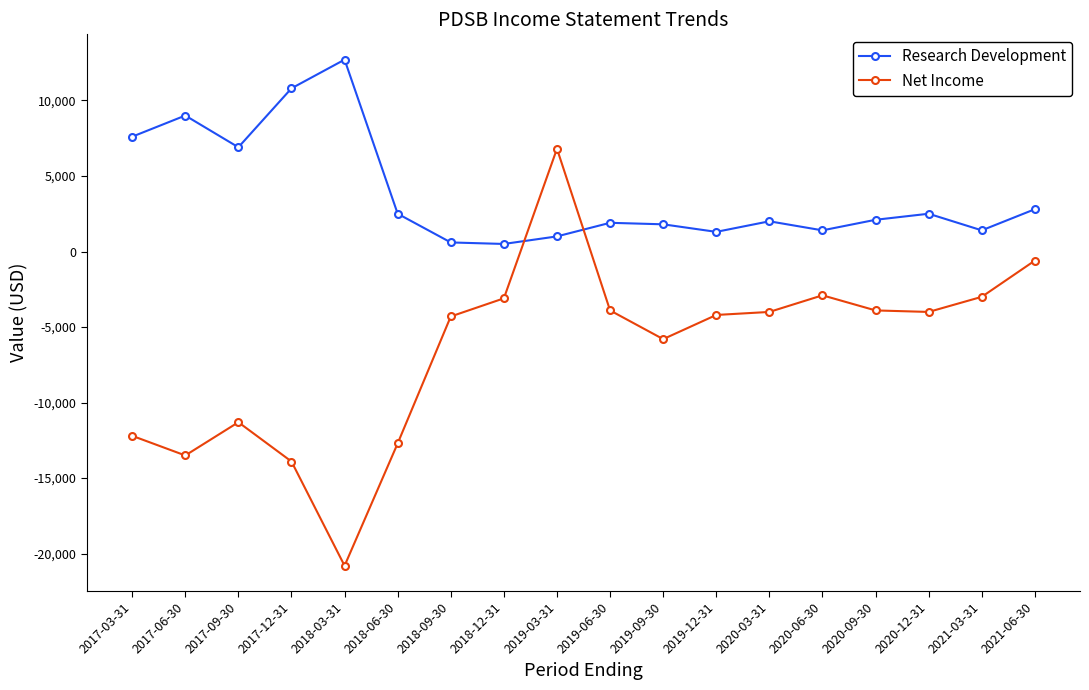

In Research Development, how many points are lower than both neighbors (excluding endpoints)?

5